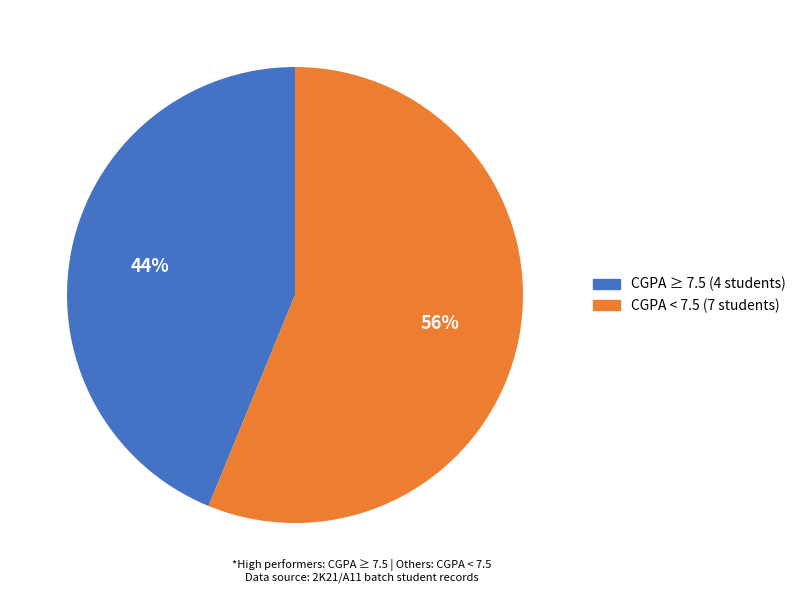

Count the number of slices in the pie.

2